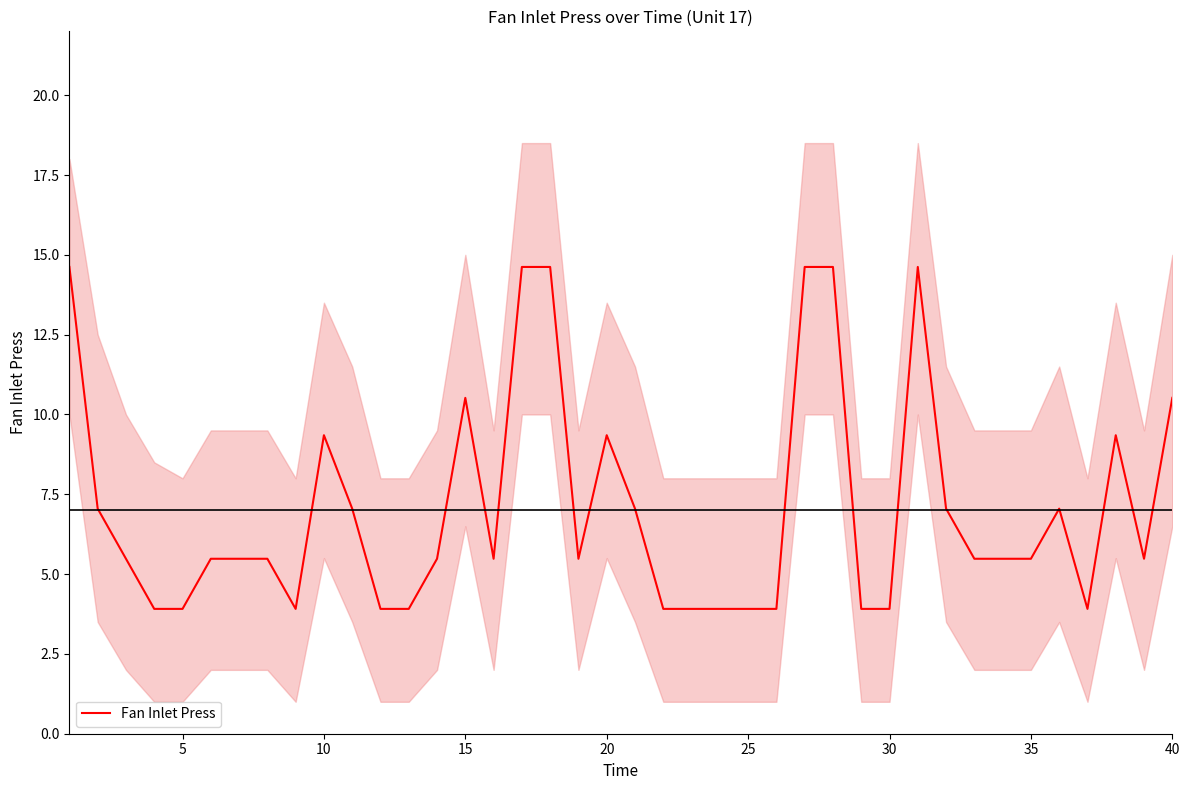

Does the chart have visible grid lines?

No